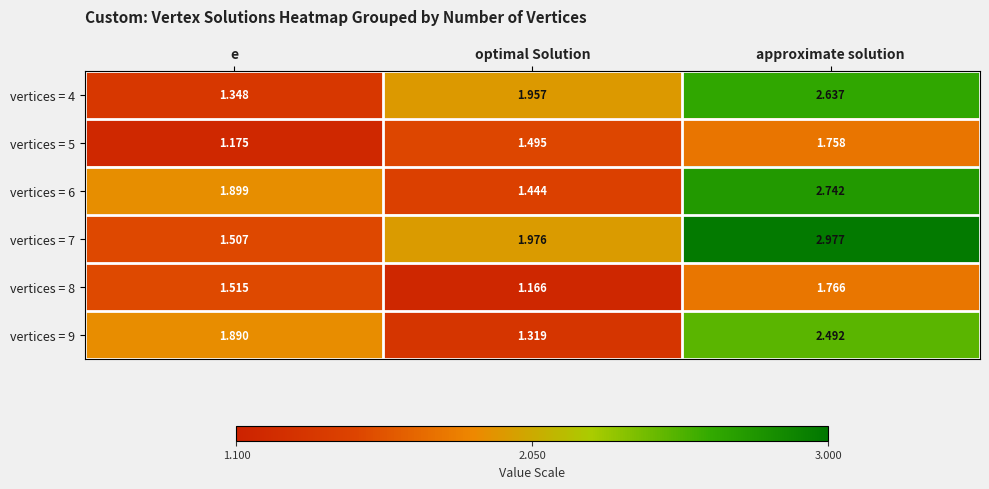

Rank the categories by vertices = 7 value from lowest to highest.

e, optimal Solution, approximate solution